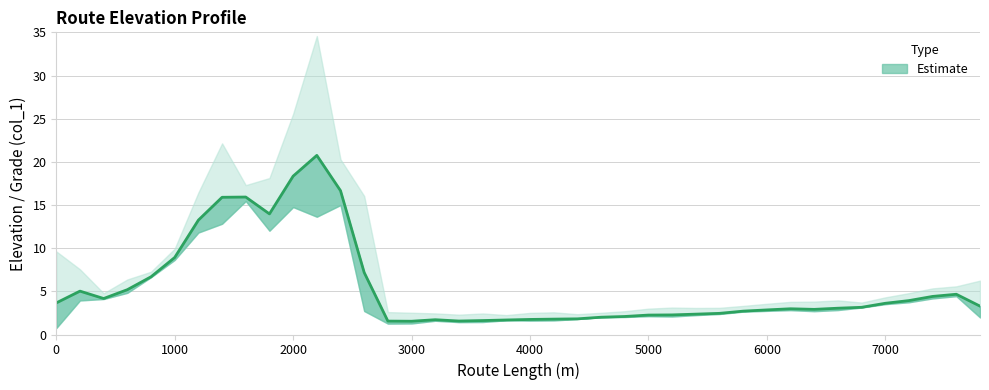

How many values are below 3?

20